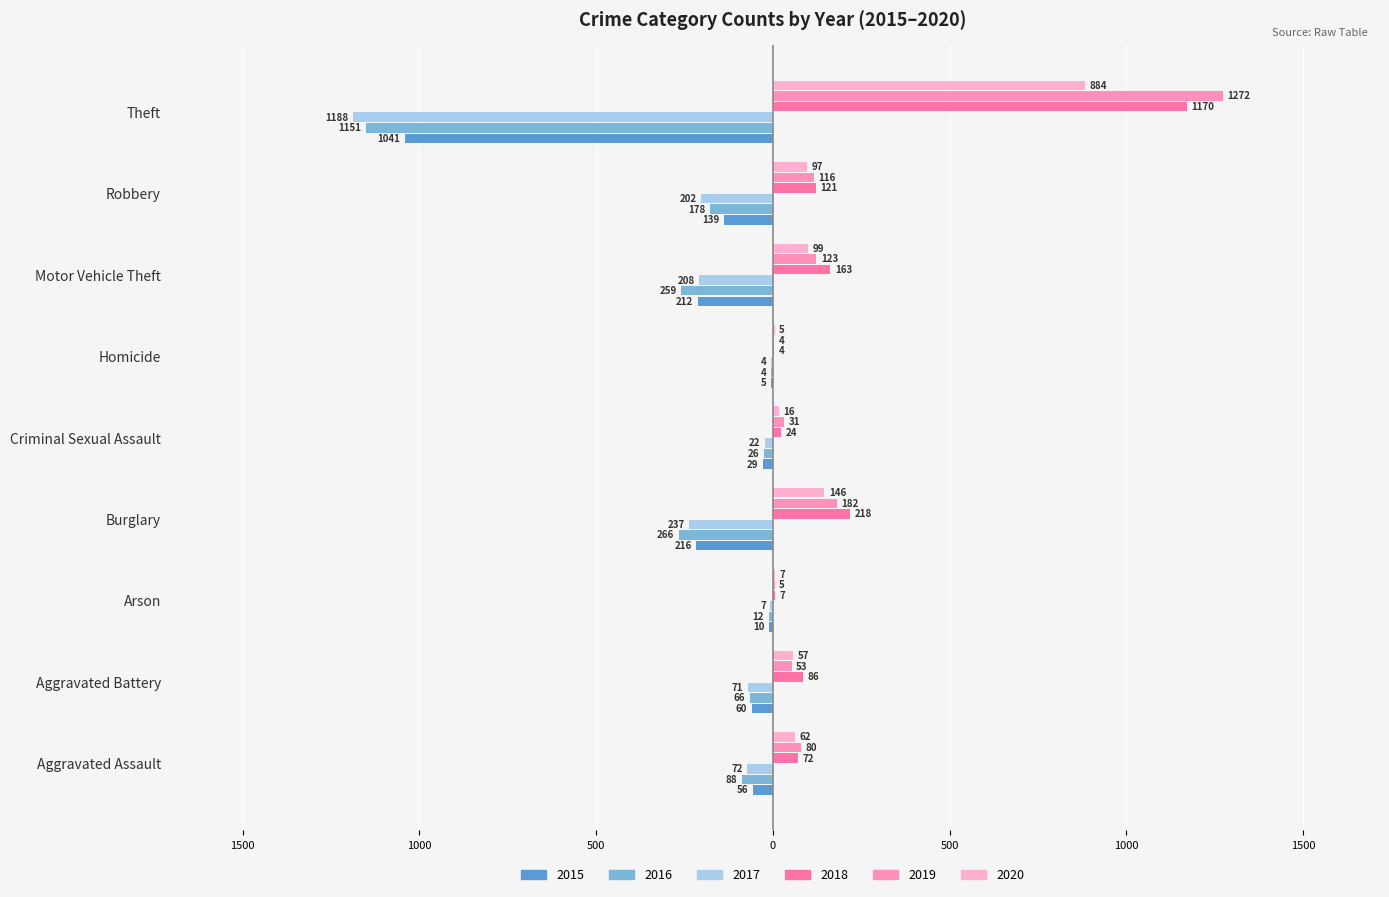

What is the difference between the highest and lowest values at Motor Vehicle Theft?

422